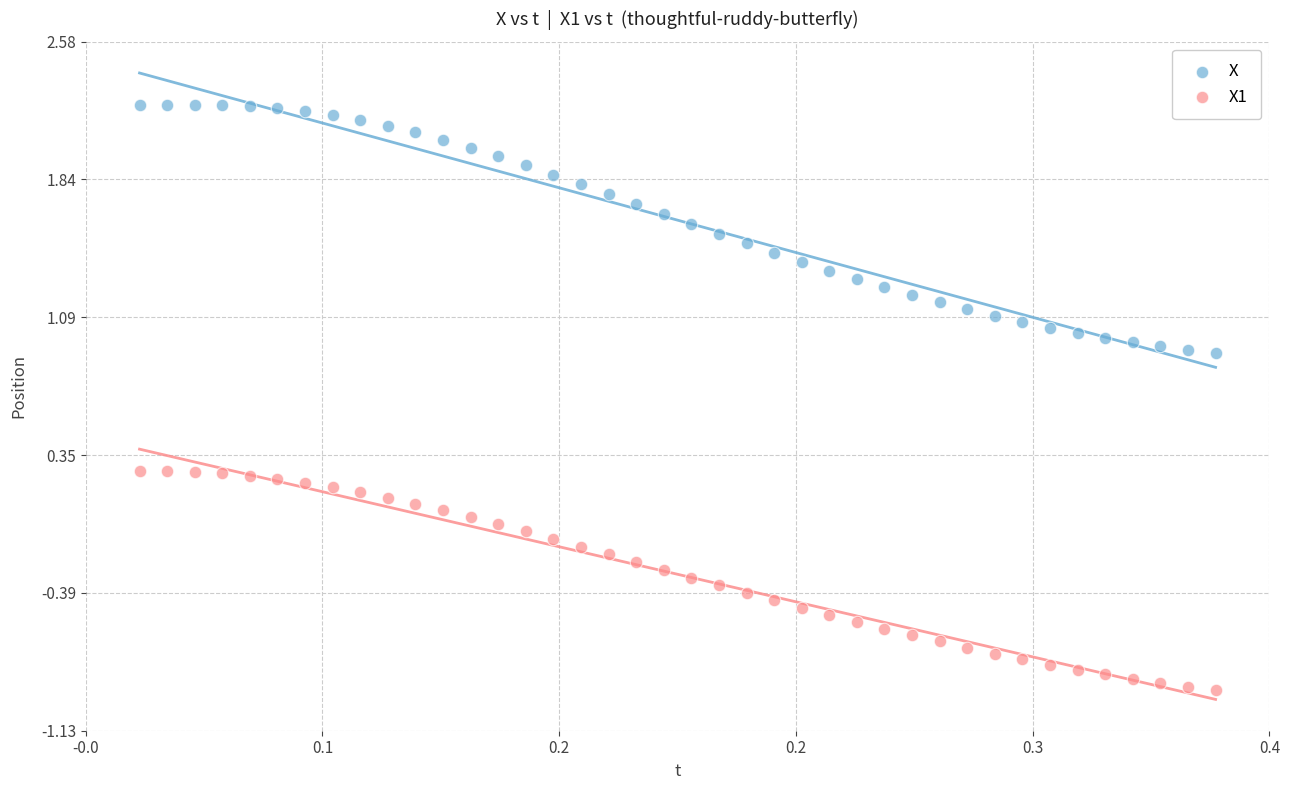

Which series reaches the maximum Y coordinate?

X